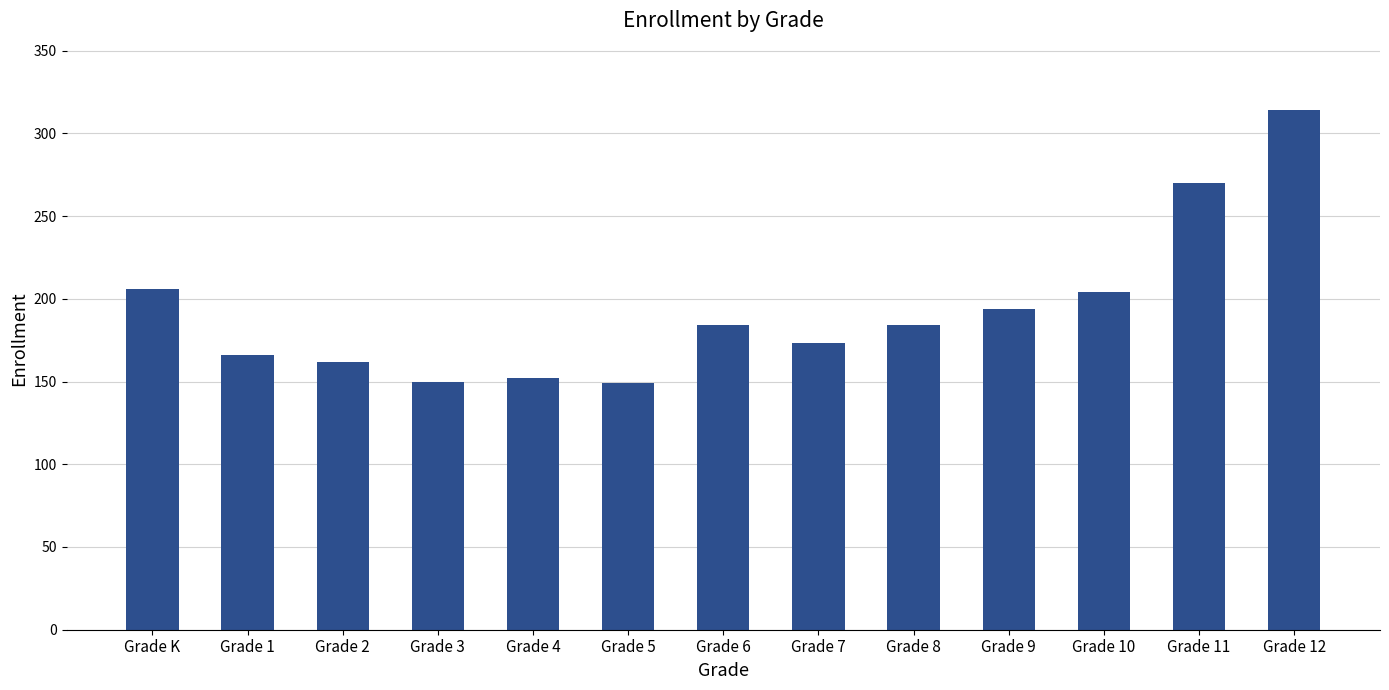

Which has a higher value, Grade 7 or Grade 3?

Grade 7